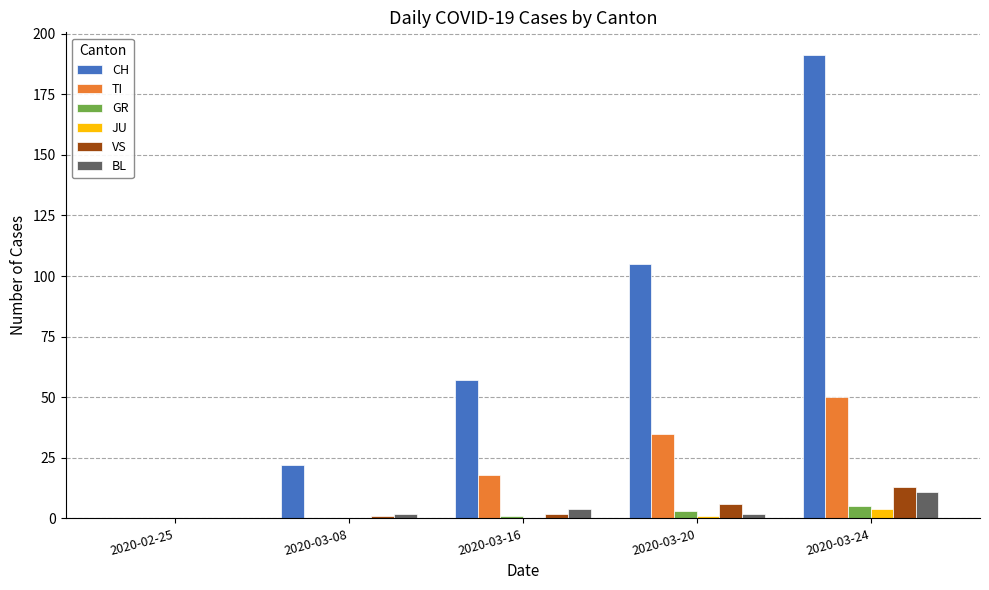

Which series has the largest total across all categories?

CH